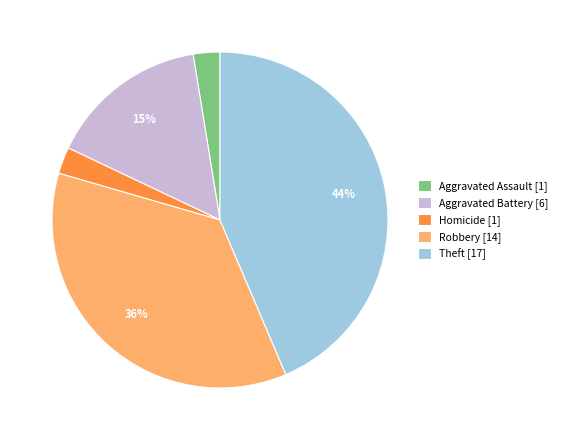

Approximately how many times larger is the value at Robbery [14] compared to Theft [17]?

0.8